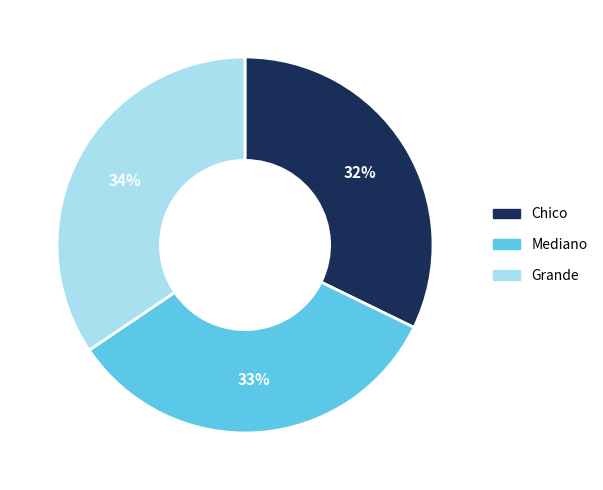

Do Grande and Chico together represent more than half of the pie?

Yes